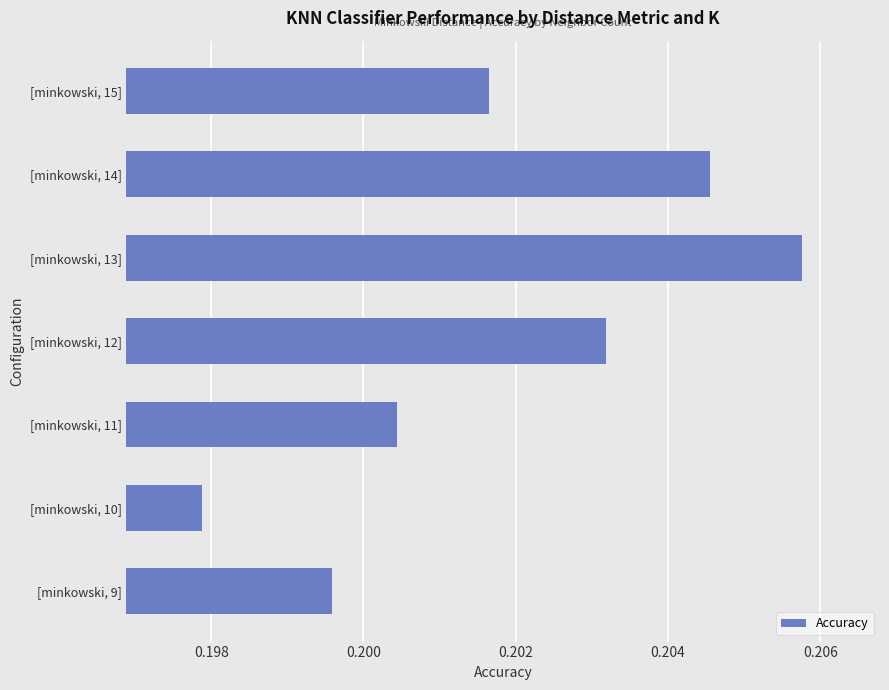

At which category does the chart reach its peak across all series?

[minkowski, 13]